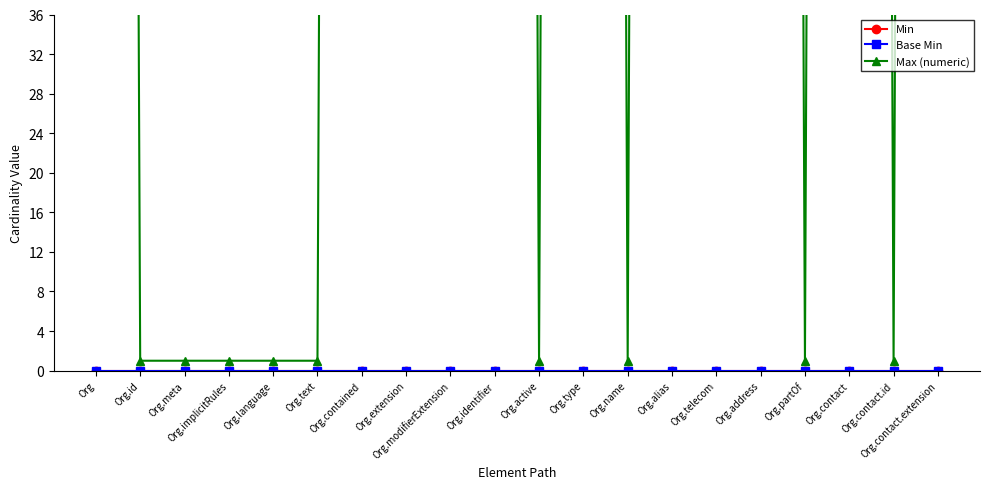

True or false: Min and Base Min intersect in this chart.

False